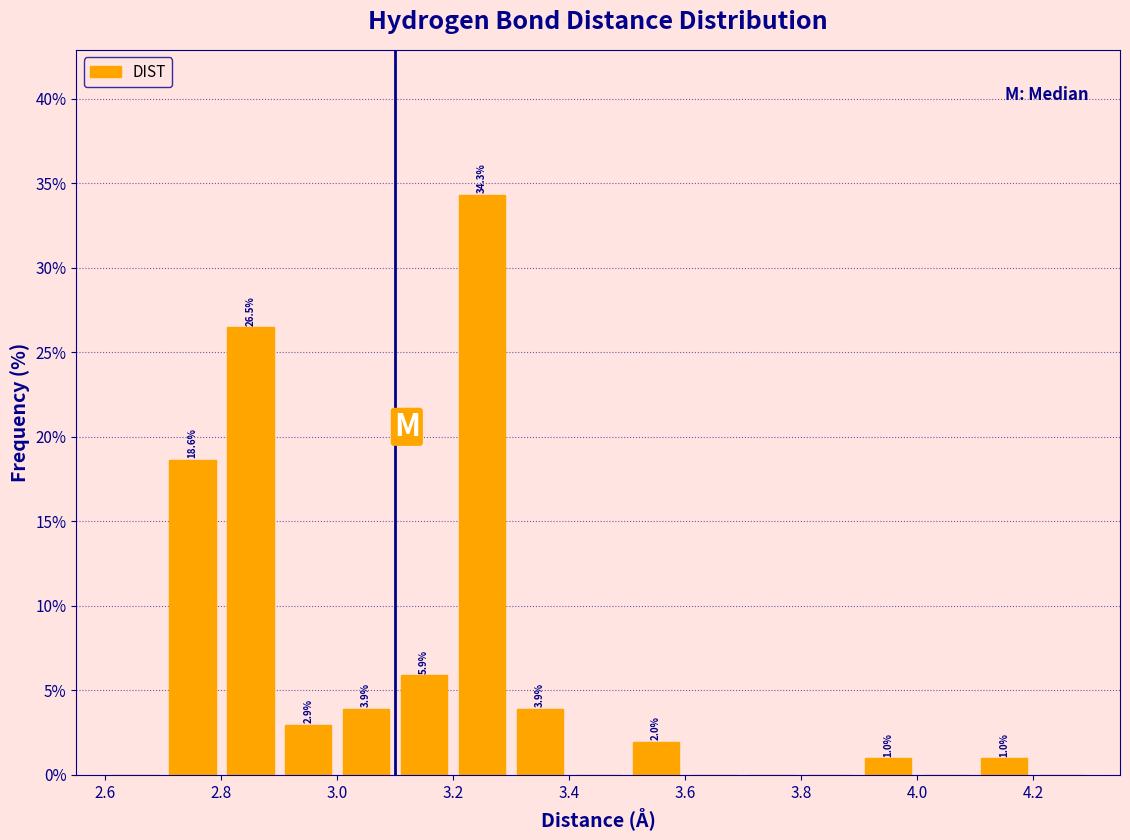

Which range on the x-axis has the tallest bar?

3.2 to 3.3